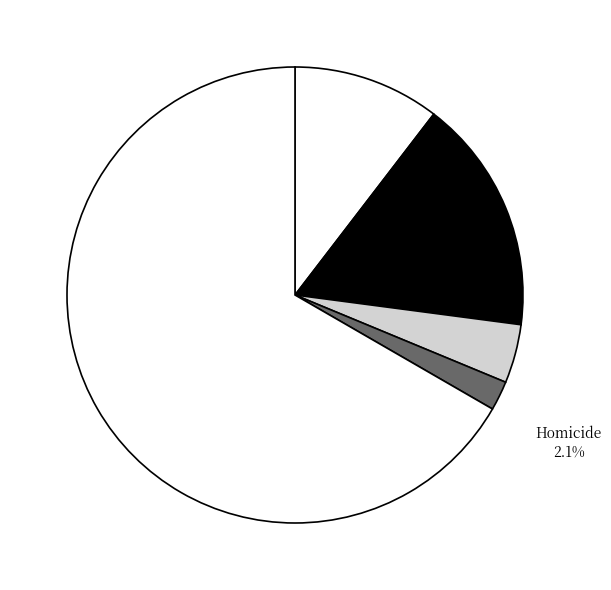

Is the sum of Homicide and Criminal Sexual Assault greater than half?

No